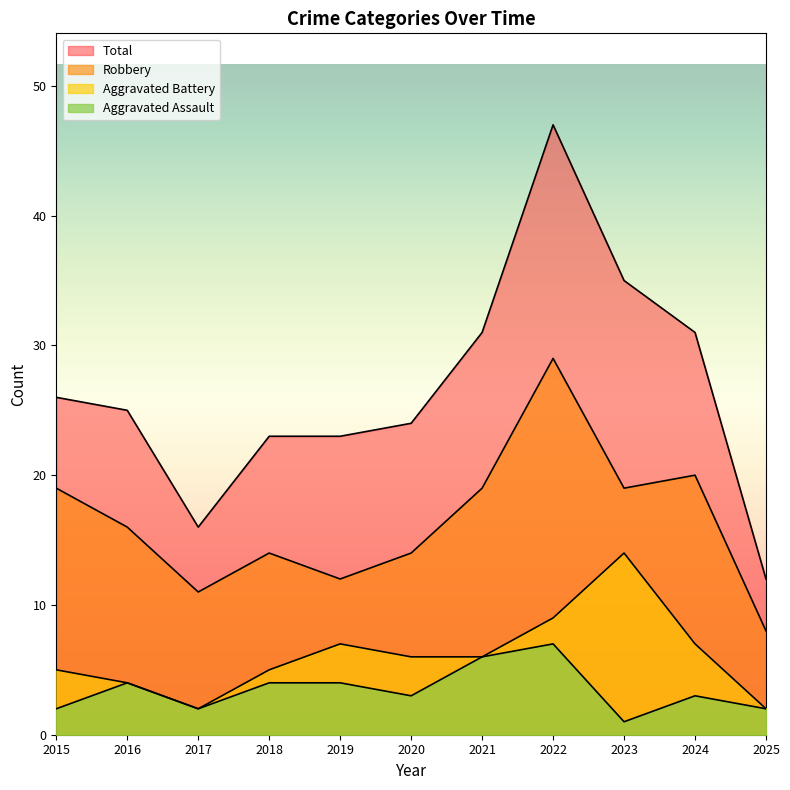

What is the sum of all Aggravated Assault values?

38